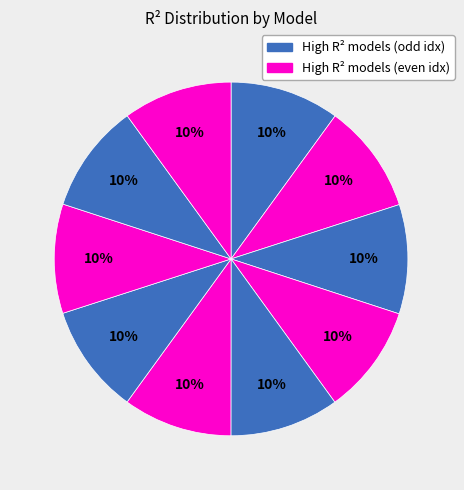

How many segments does this pie chart have?

10